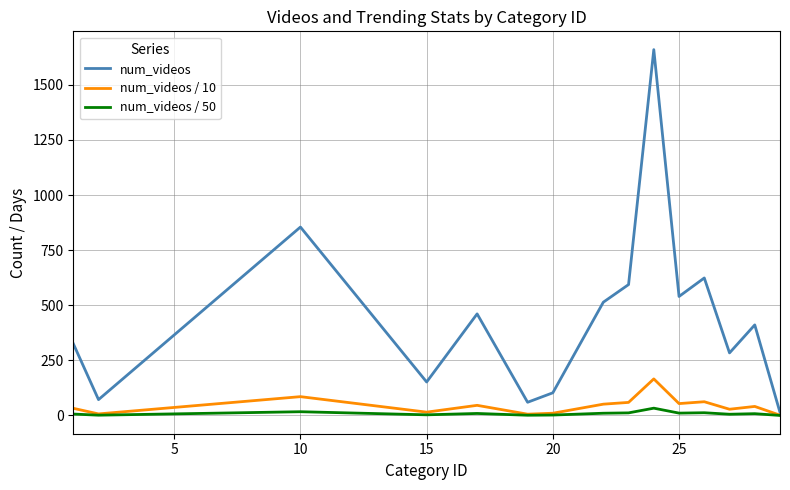

Which series has the largest total across all categories?

num_videos